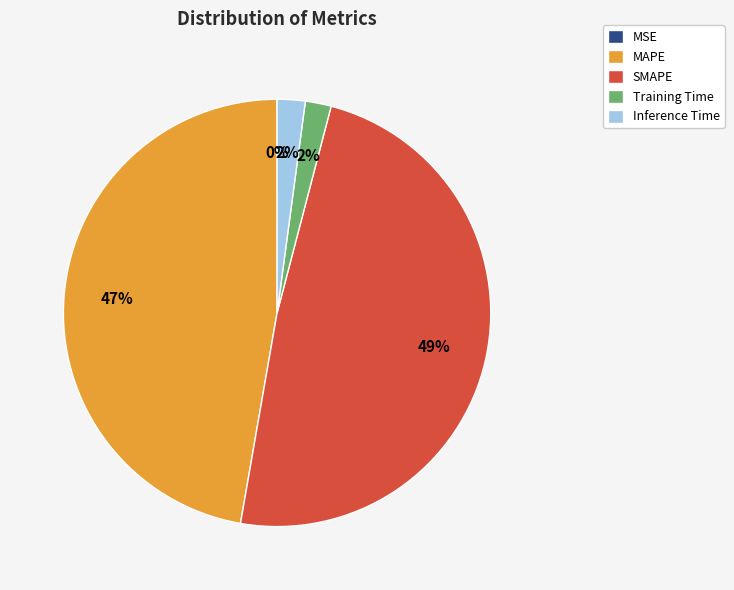

Is there any slice that represents more than half of the pie?

No